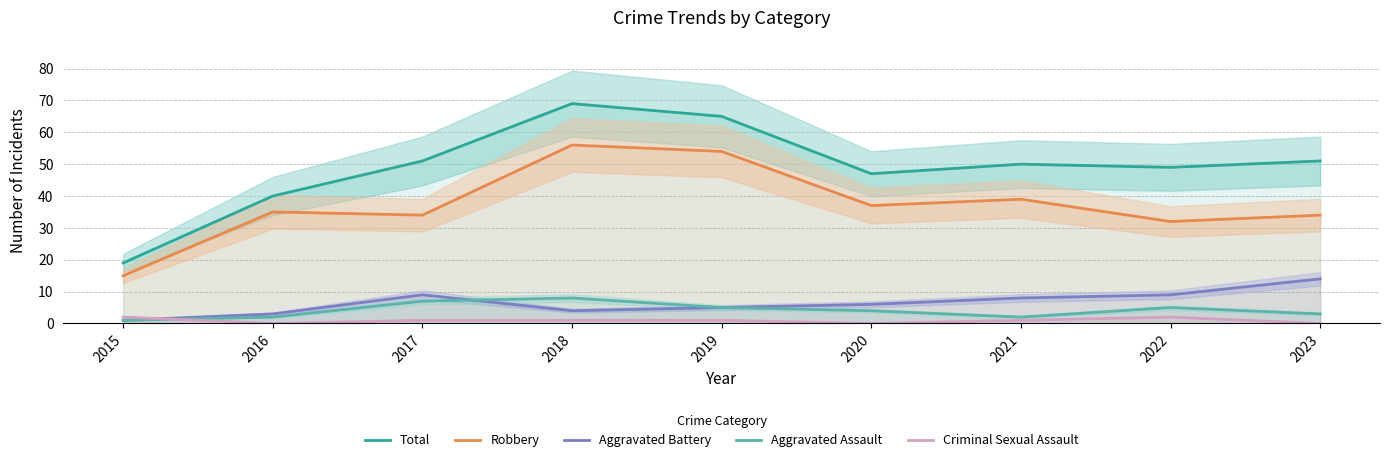

Which category has the lowest value in the Total series?

2015